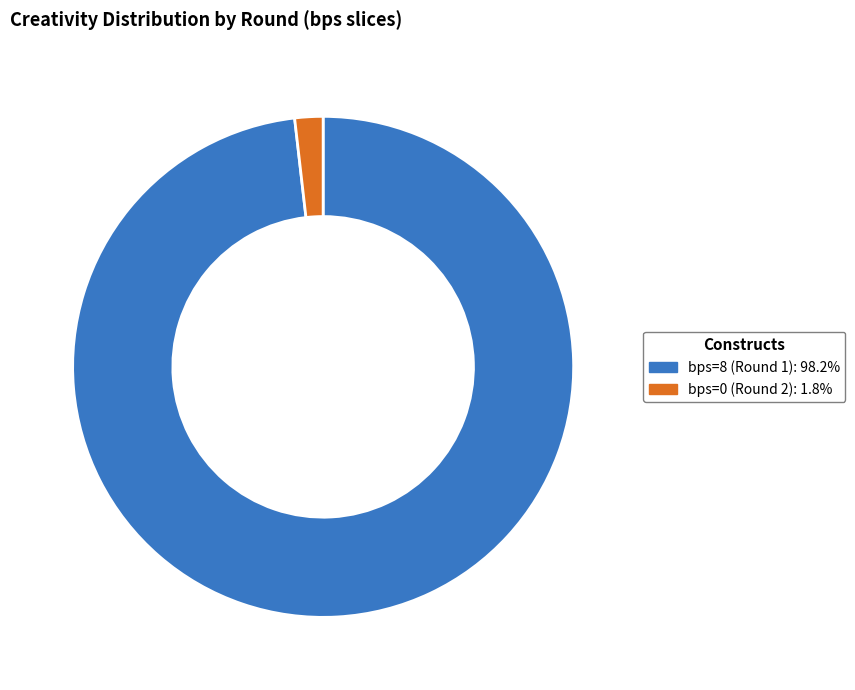

Is the sum of bps=8 (Round 1): 98.2% and bps=0 (Round 2): 1.8% greater than half?

Yes